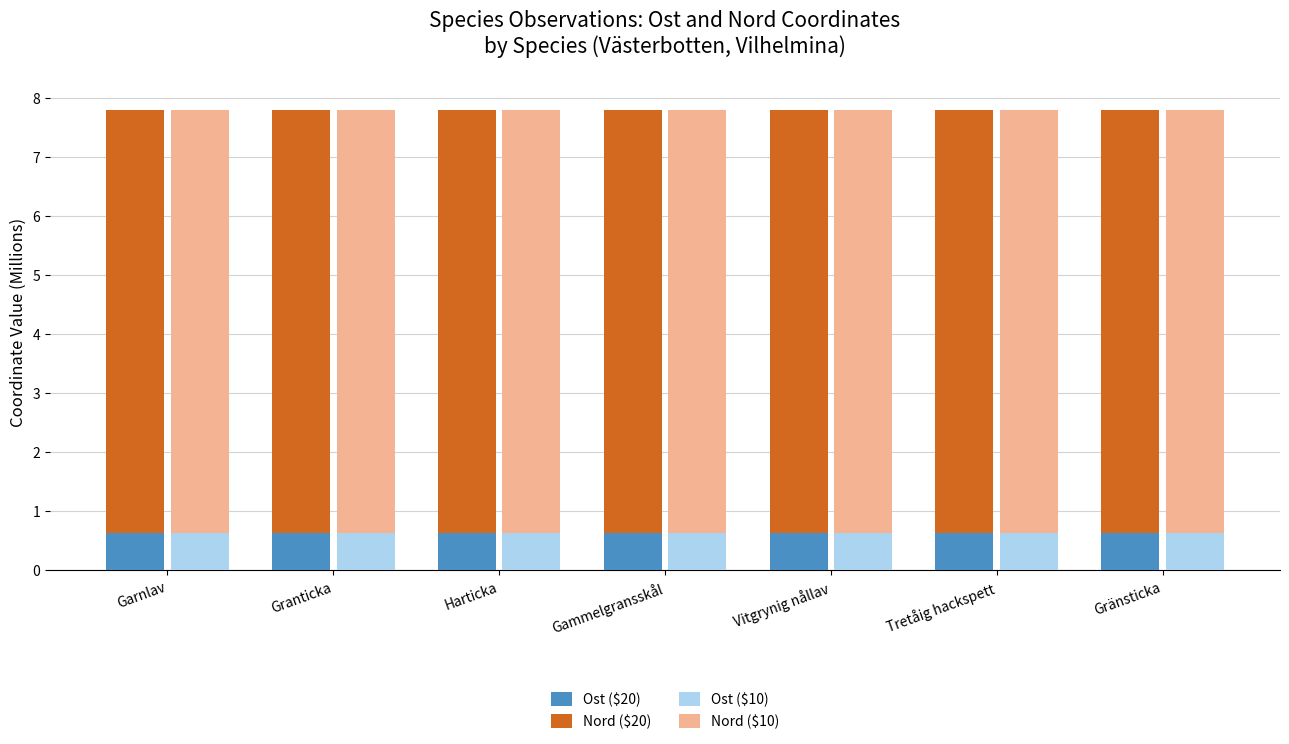

Is the value of Ost ($20) at Granticka greater than the value of Ost ($10) at Garnlav?

Yes